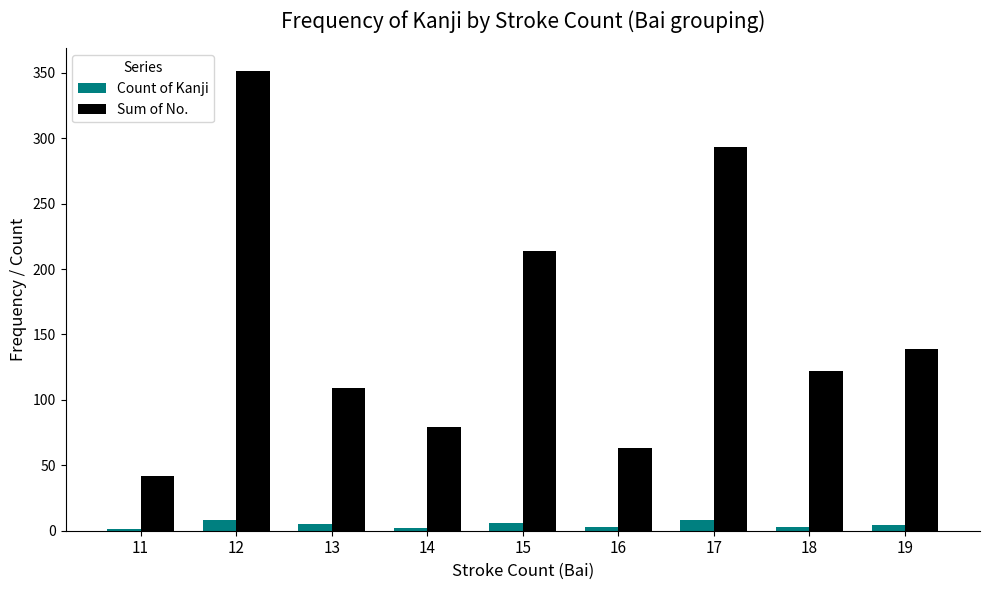

At which category is the sum across all series the highest?

12